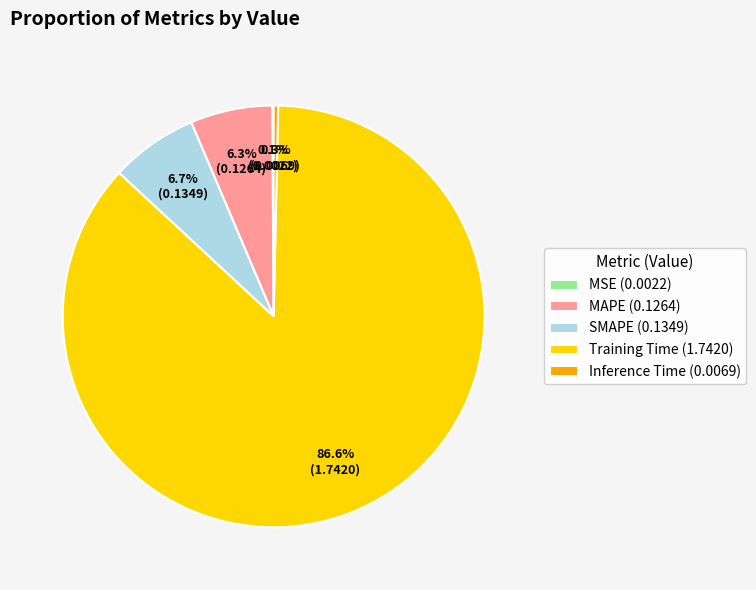

Does Training Time represent more than half of the total?

Yes